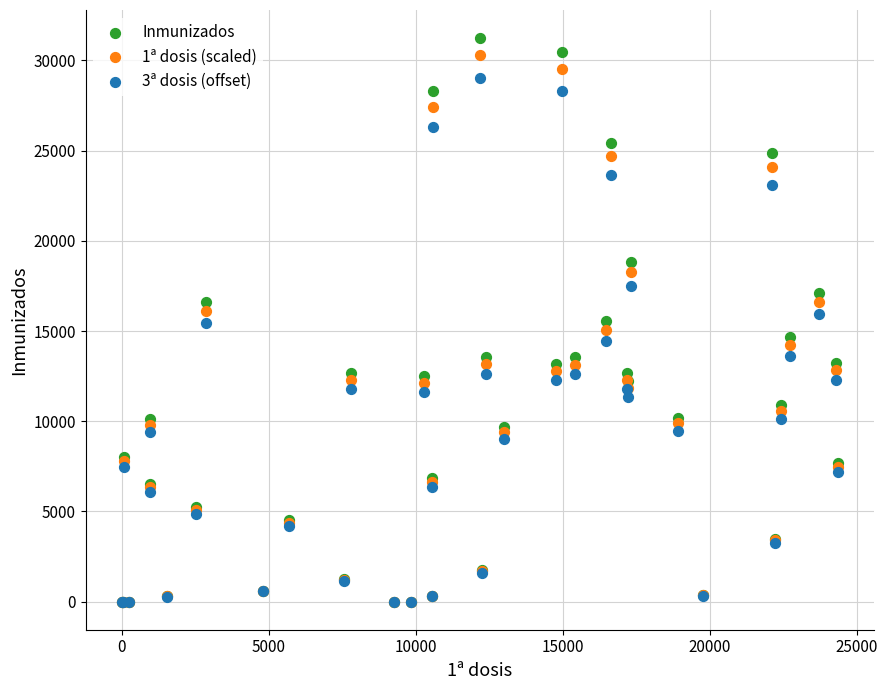

What are all the series names shown in the legend?

Inmunizados, 1ª dosis (scaled), 3ª dosis (offset)